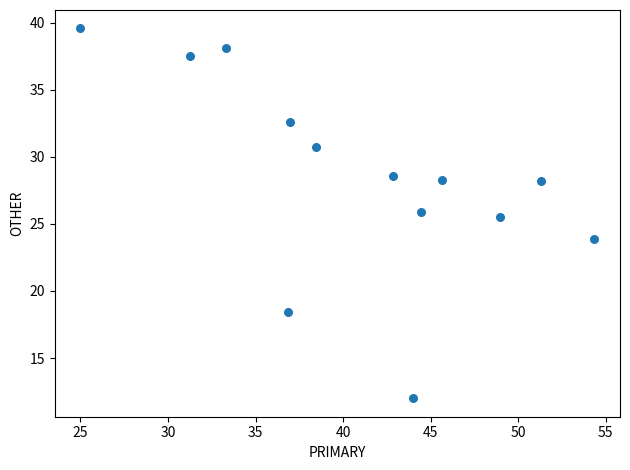

What is the range of X values (max minus min)?

29.3